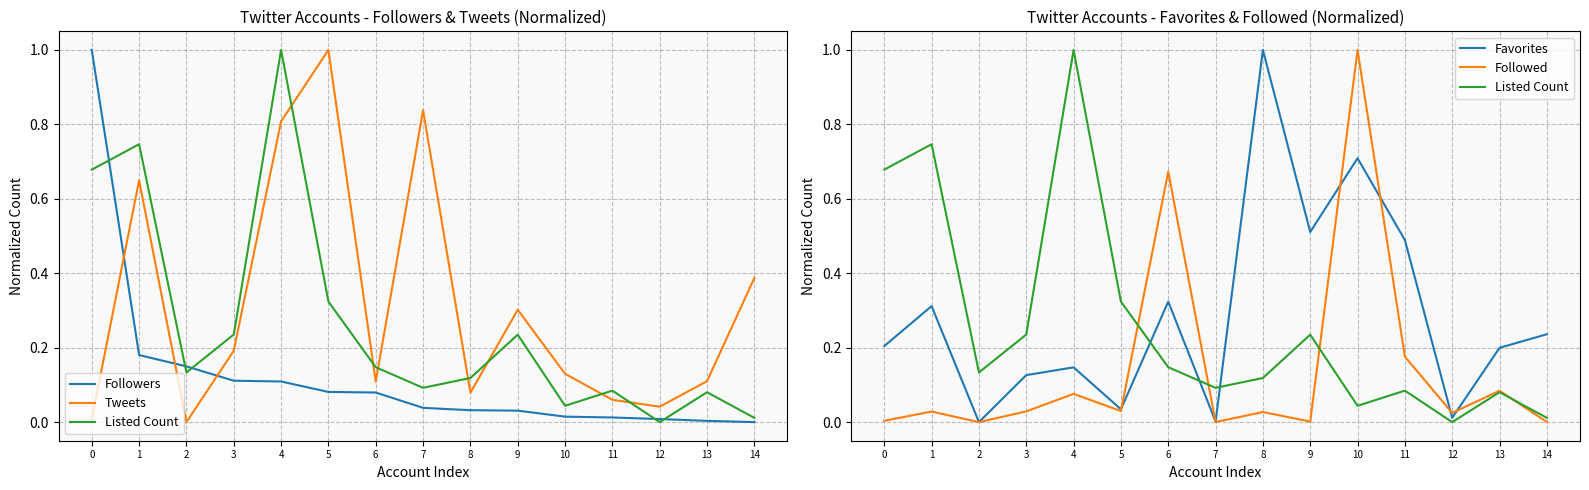

Which series ends up on top after the final intersection of Followed and Listed Count?

Listed Count